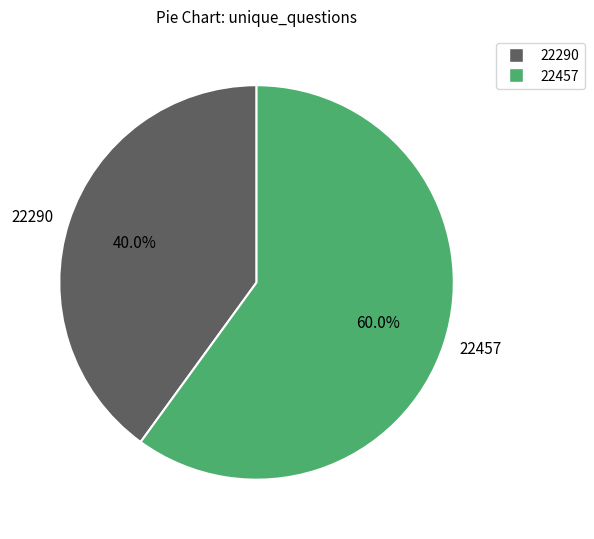

Between 22290 and 22457, which is larger?

22457